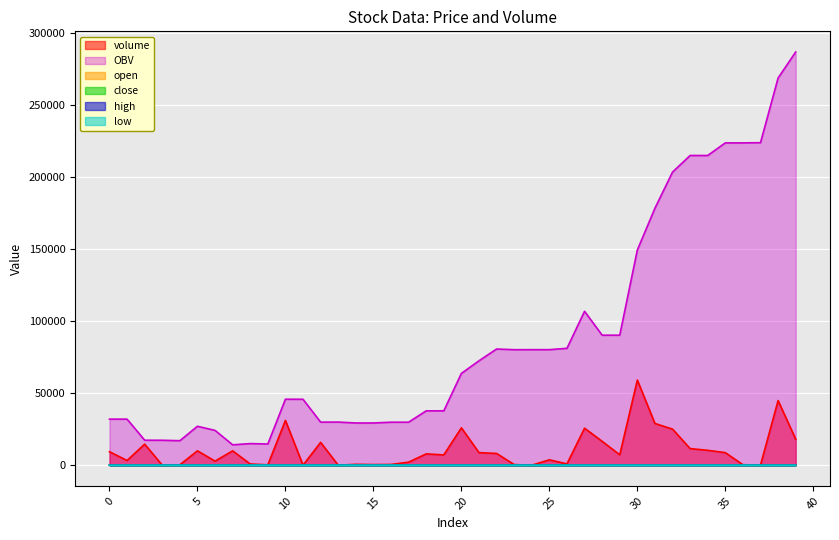

What is the value of the open point at the 19th from the left?

61.9